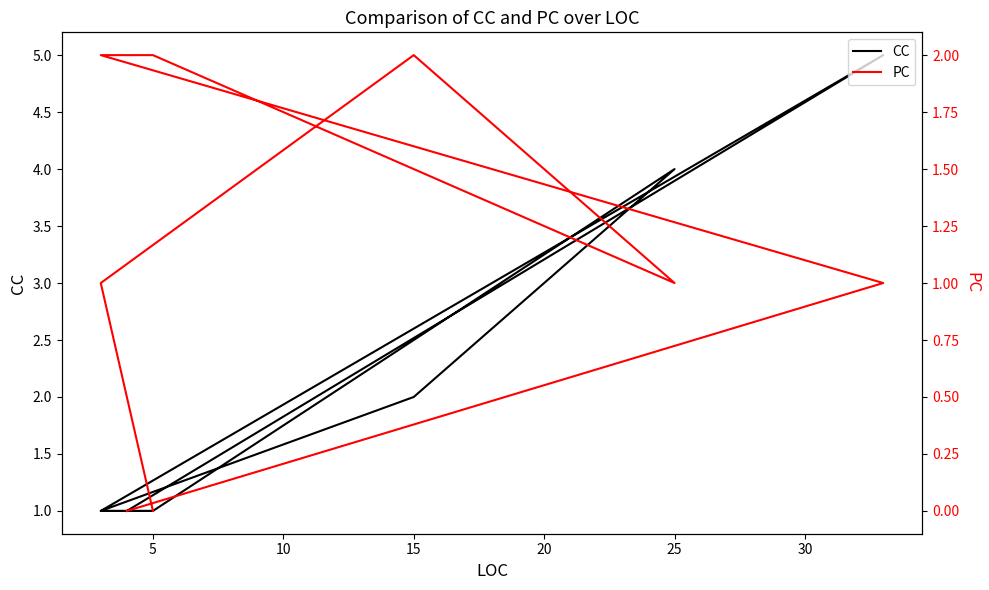

How many values in PC are above zero?

7